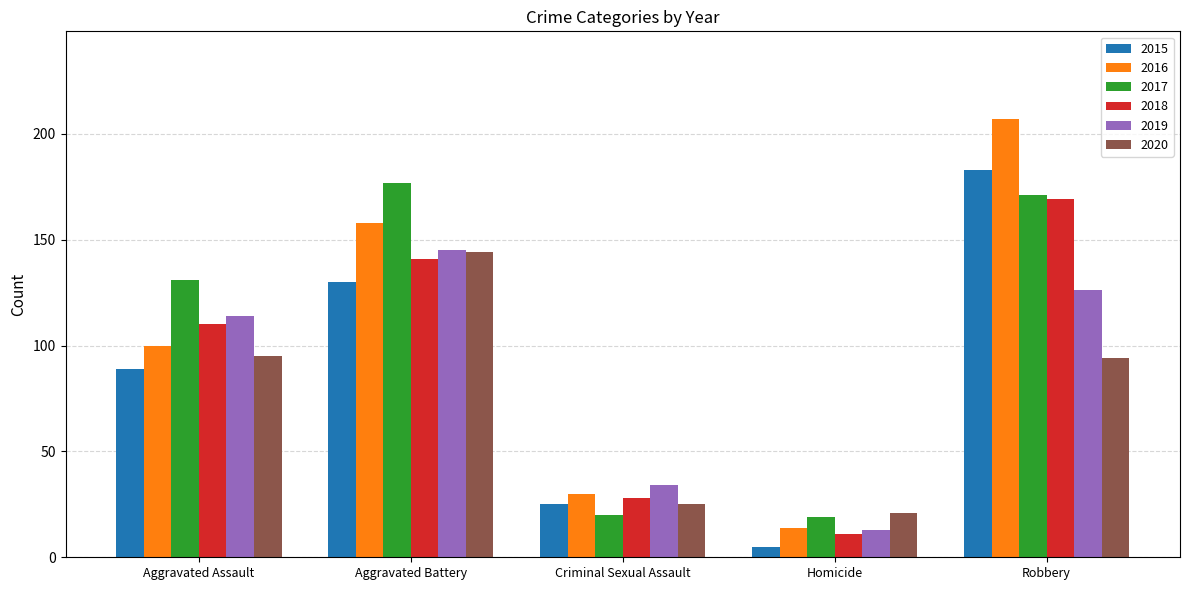

The 2015 series shows 44 at Aggravated Assault. True or false?

False